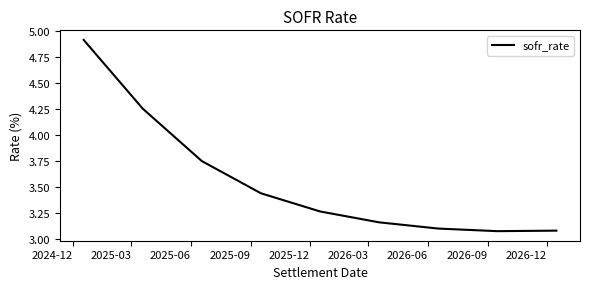

What is the difference between the maximum and minimum values?

1.8